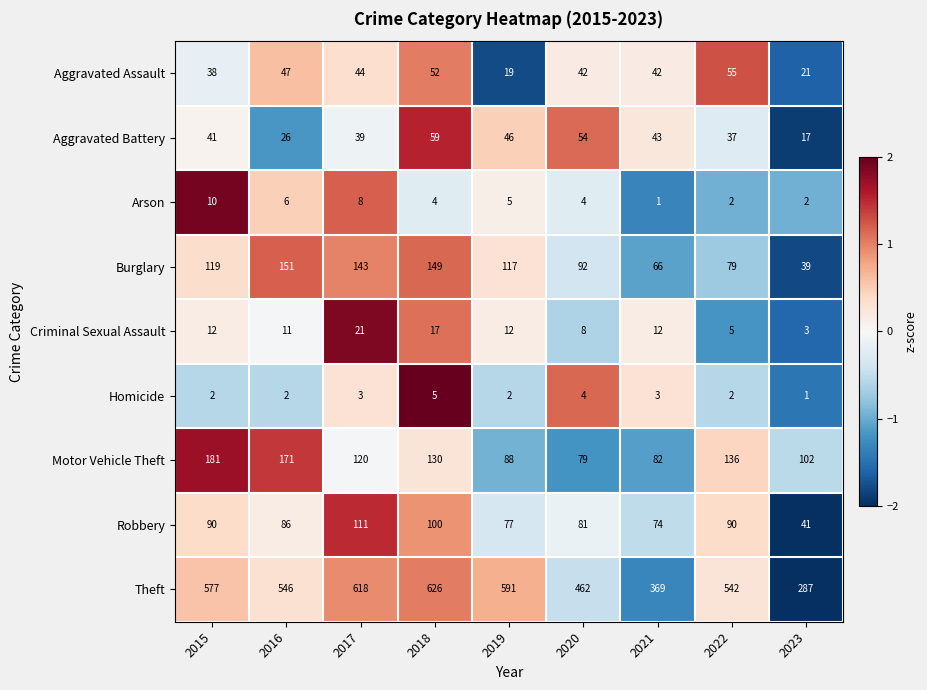

Which series changed the most between 2017 and 2021?

Theft